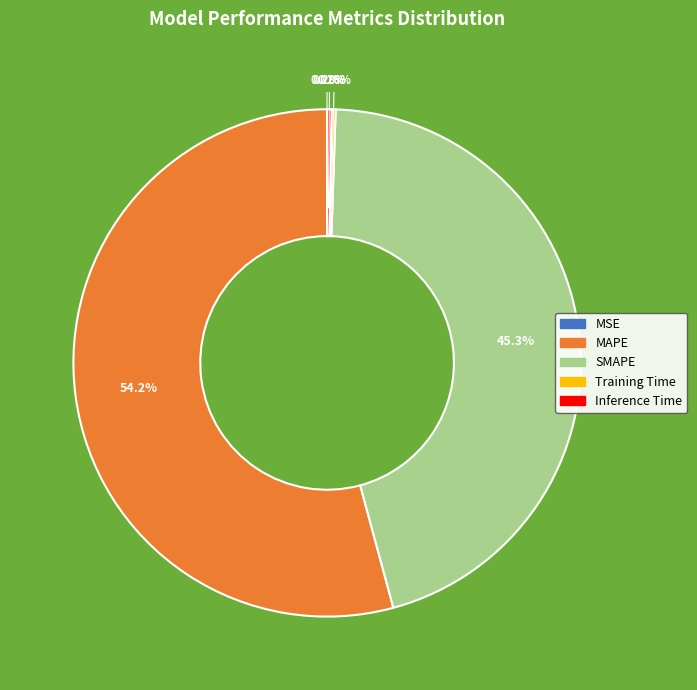

Which category has the biggest portion of the pie?

MAPE